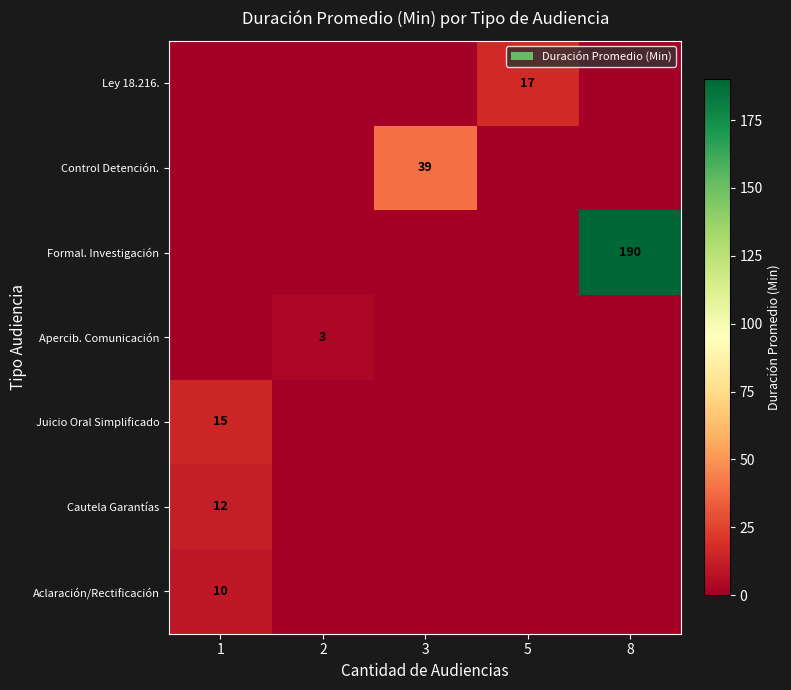

The Aclaración/Rectificación series shows 10 at 1. True or false?

True